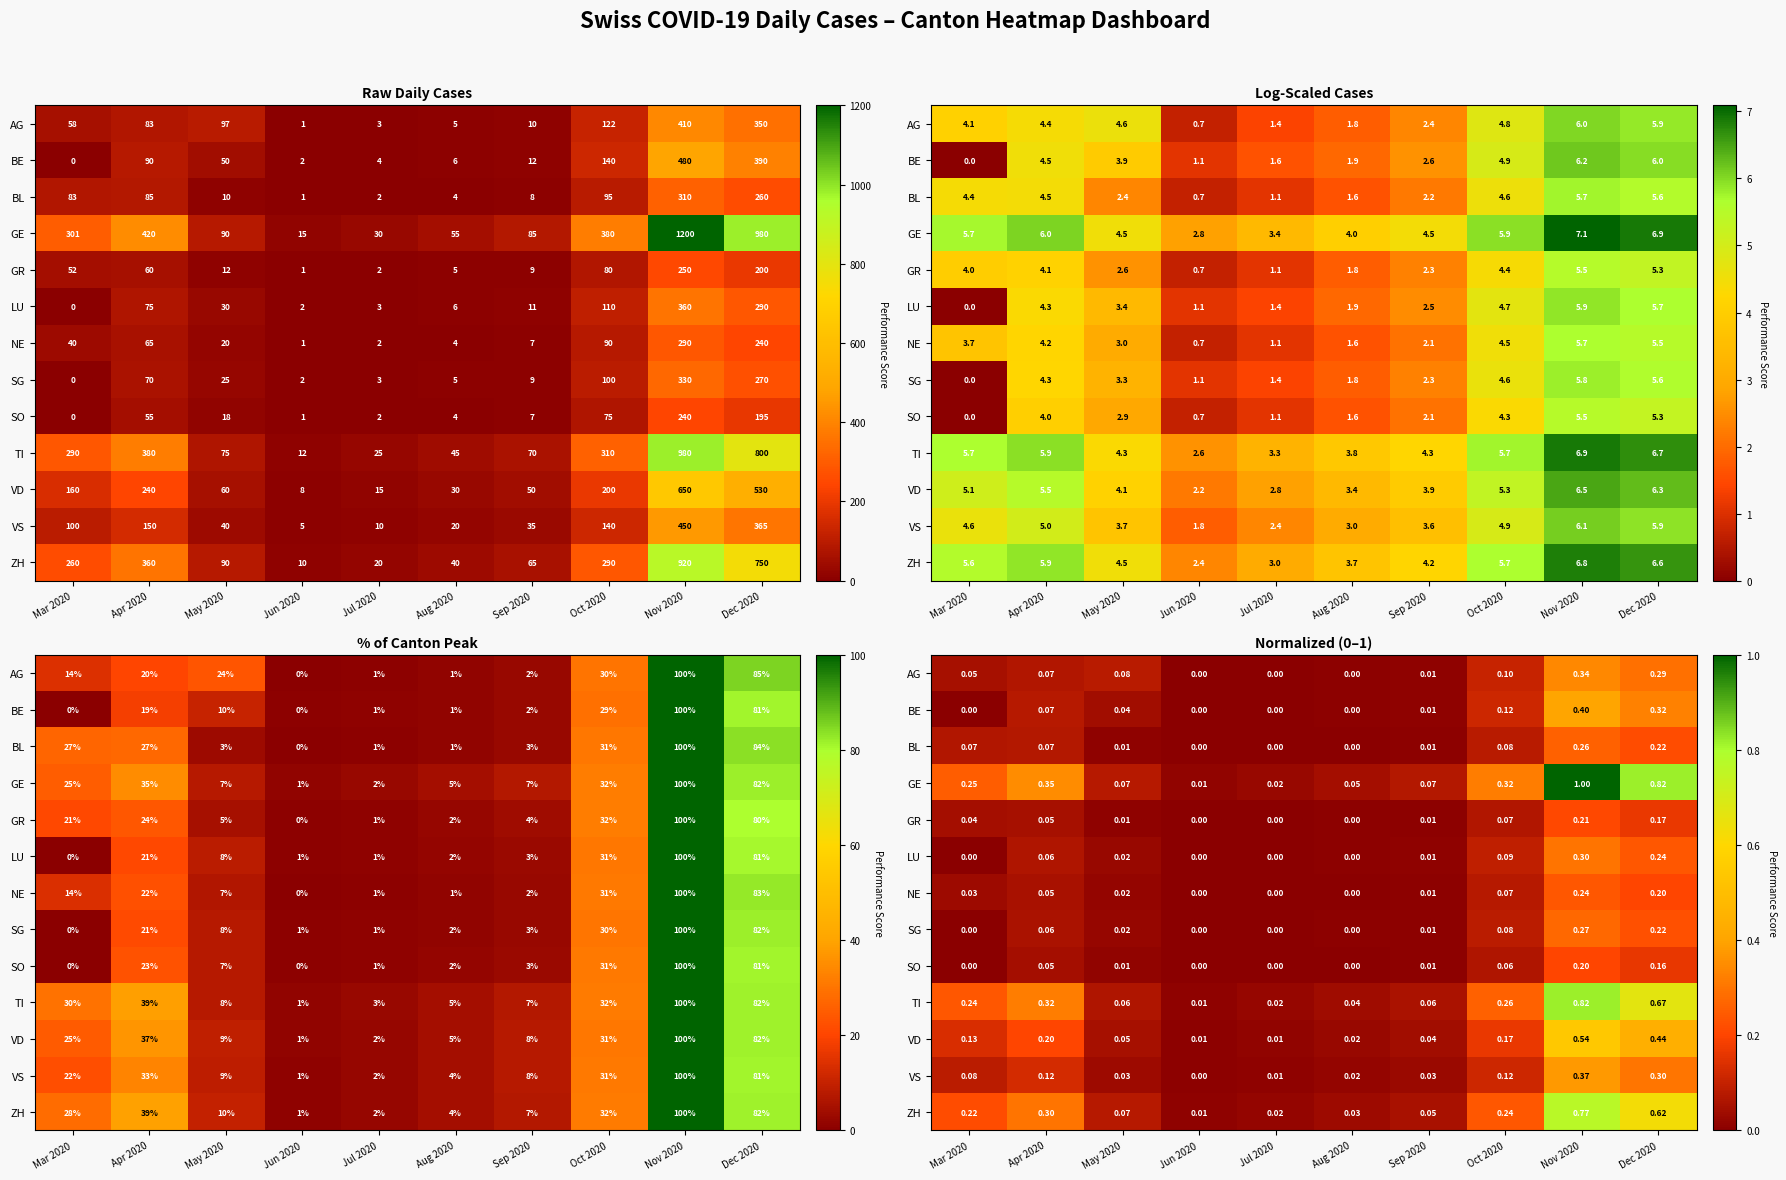

Which series has the widest spread of values?

GE